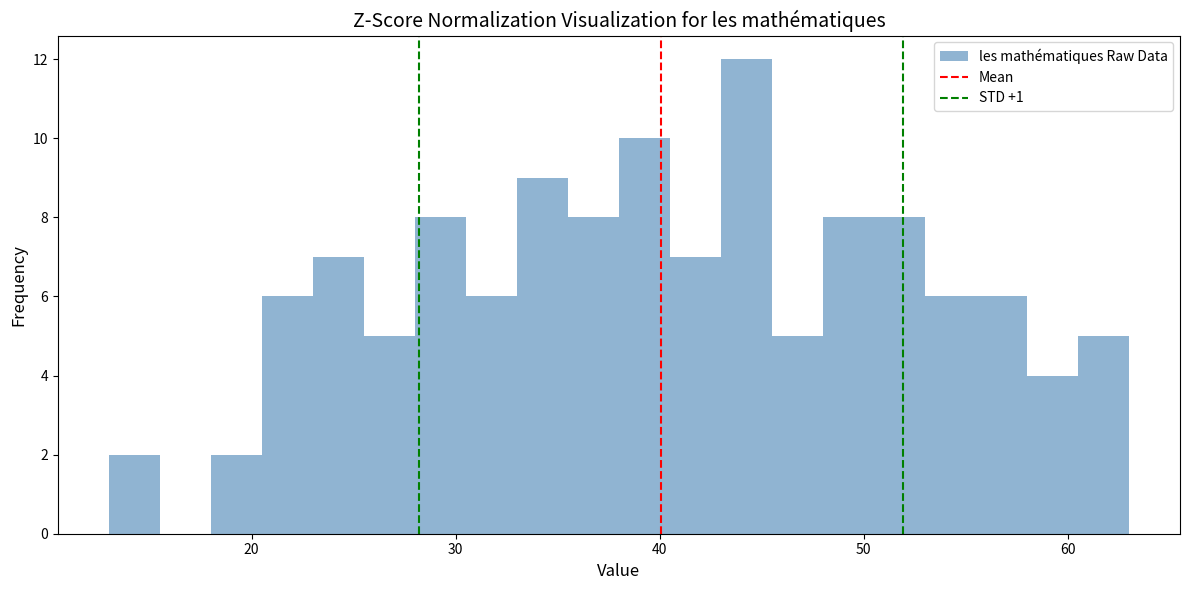

Read against the x-axis, roughly where is the centre of the tallest bar?

44